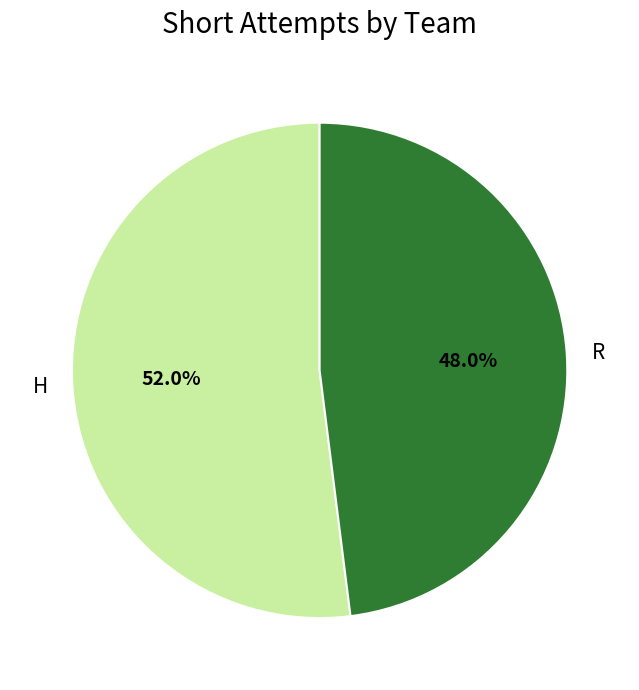

Rank the categories by value from lowest to highest.

R, H